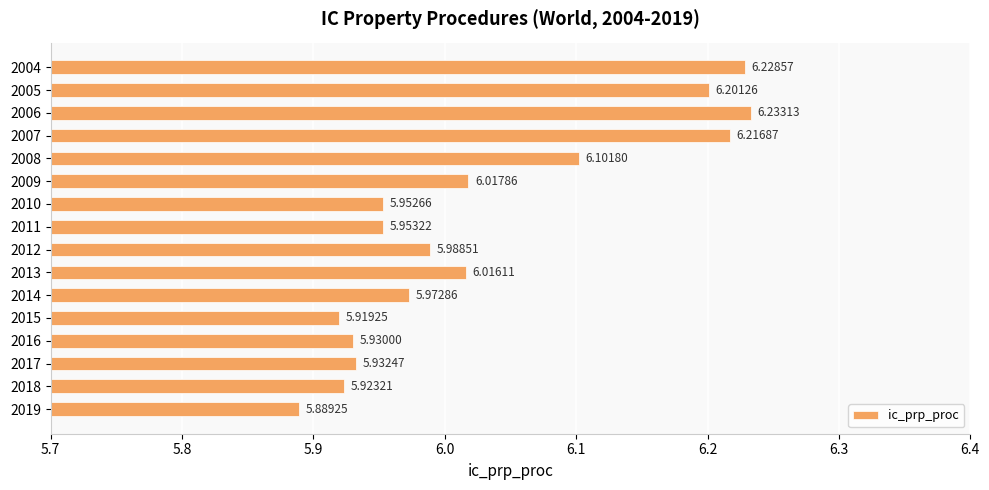

What is the sum of all values?

96.5